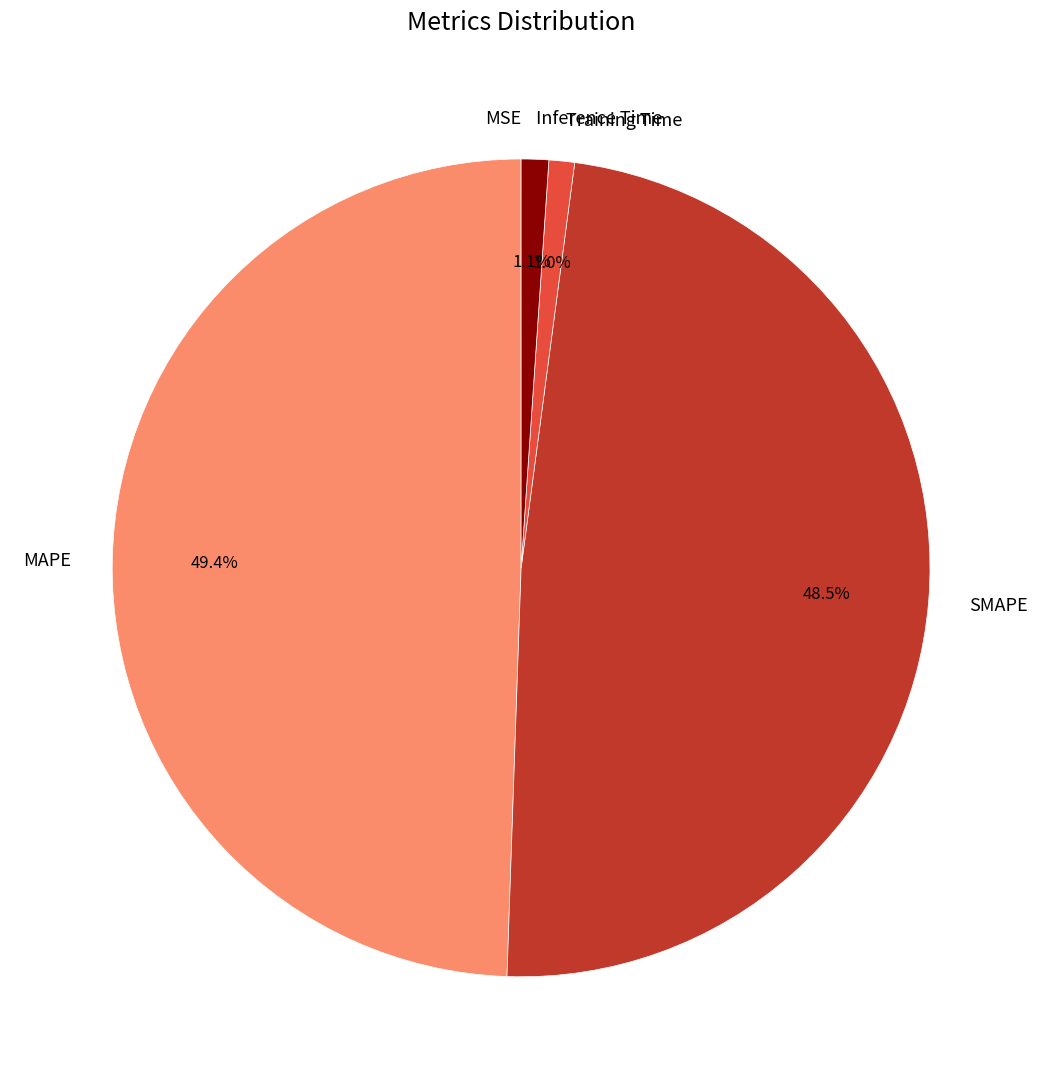

Is there any slice that represents more than half of the pie?

No